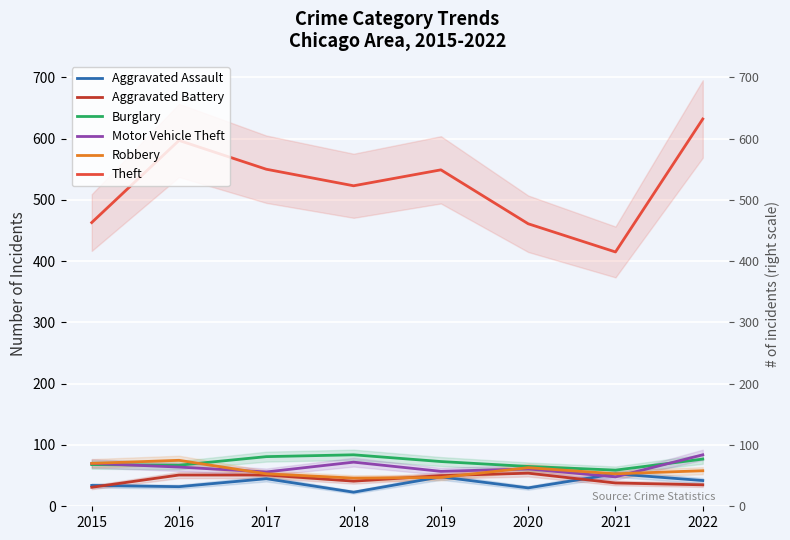

The value of Robbery at 2017 is 53. True or false?

True